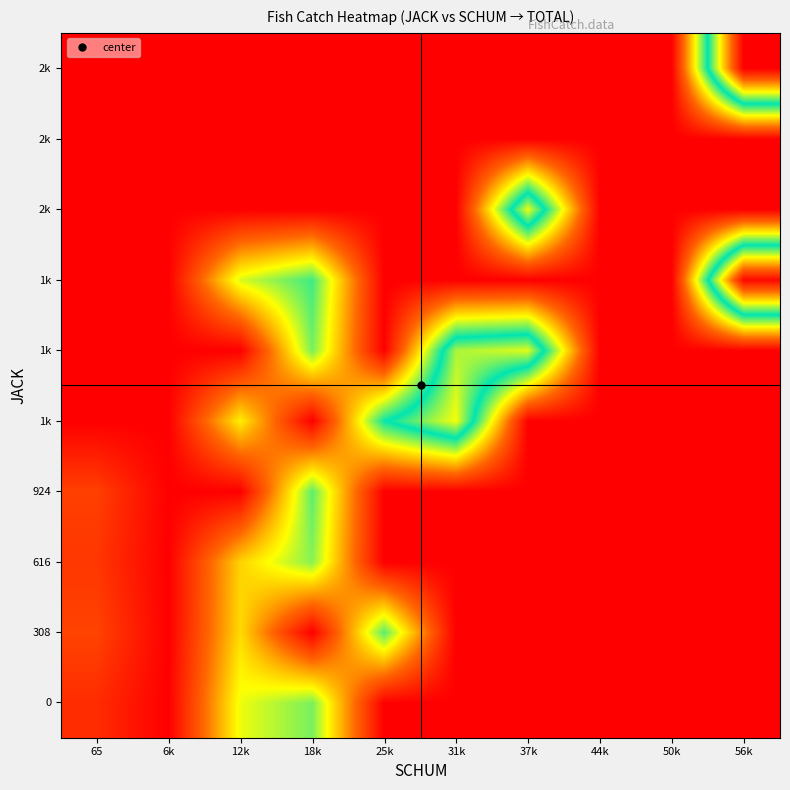

Between 25k and 18k, which is larger?

18k